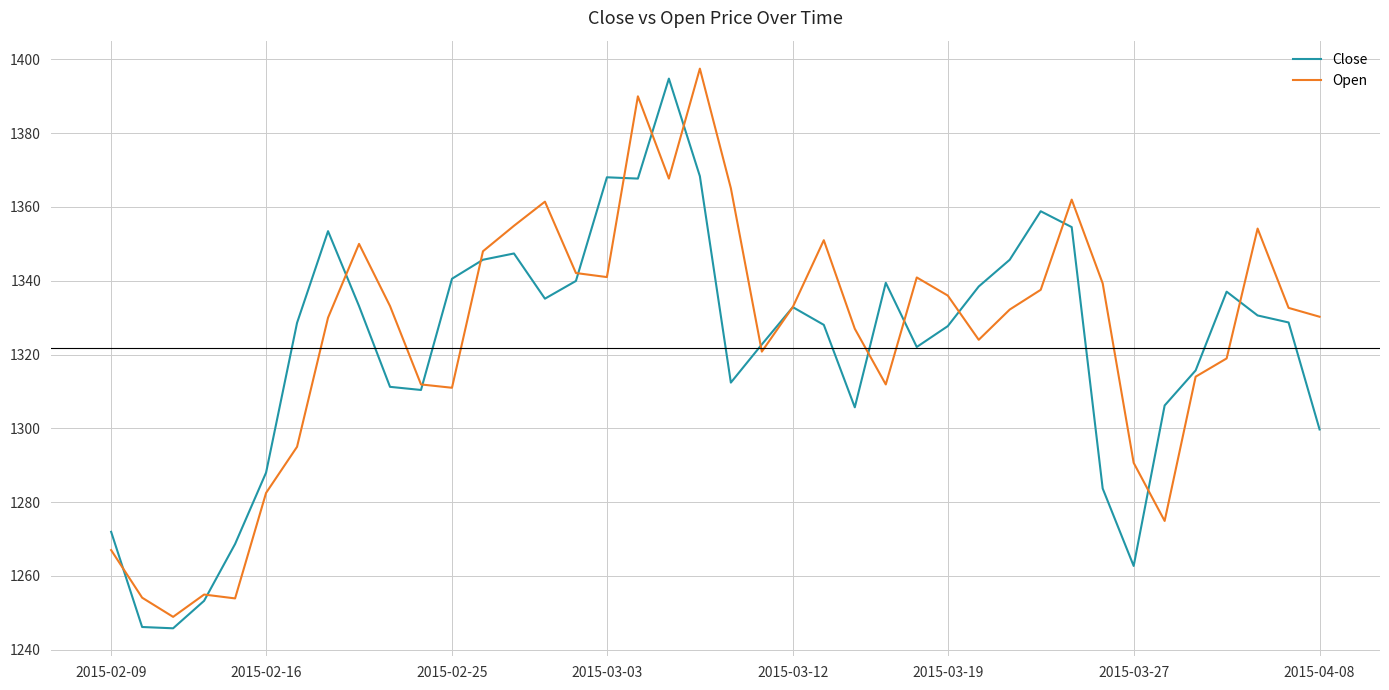

What is the minimum value for Open?

1248.9